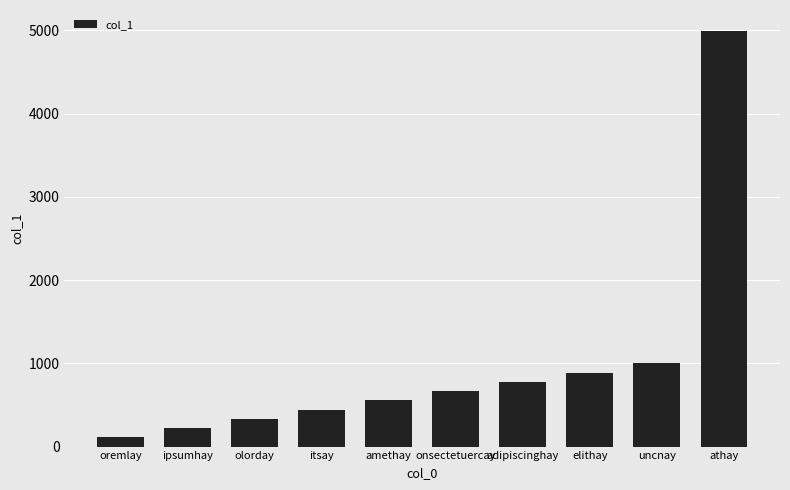

The chart shows a value of 664 at itsay. True or false?

False